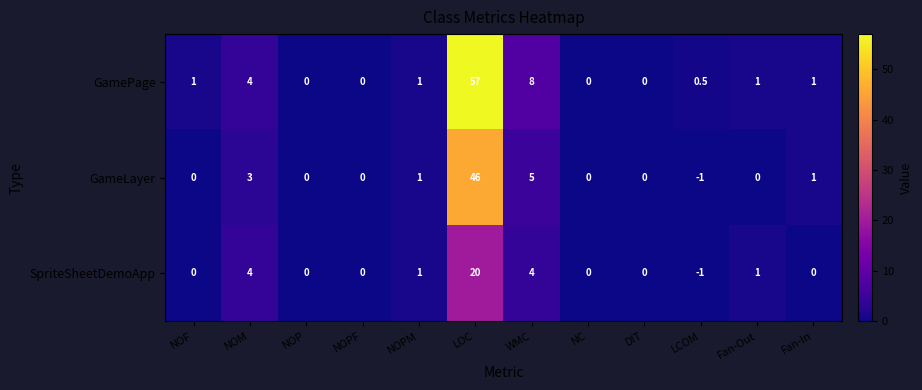

At which label does SpriteSheetDemoApp reach its peak?

LOC